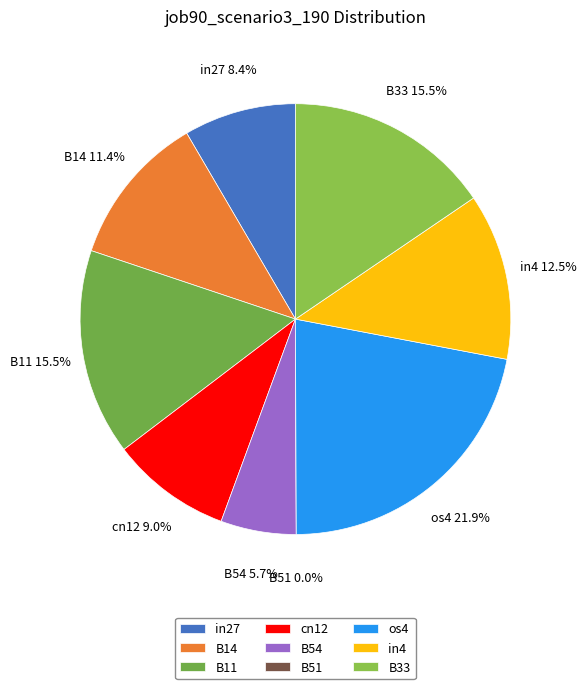

Is it true that os4 is 22% of the pie?

True